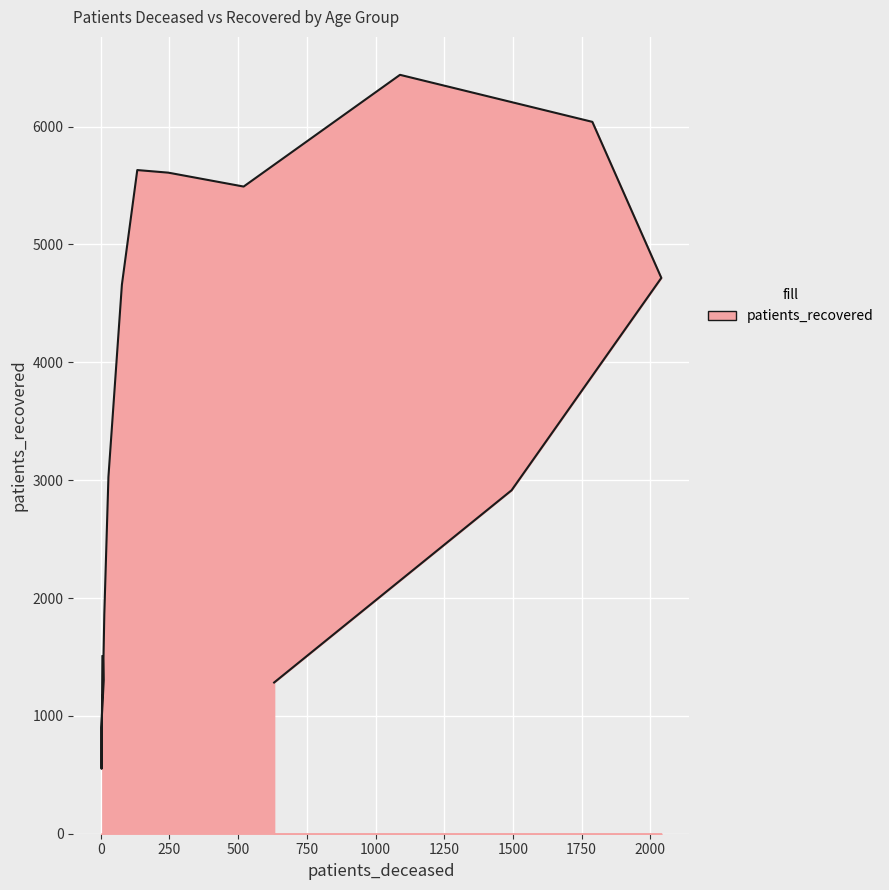

Is it true that the value at 60 - 64 is 1864?

False